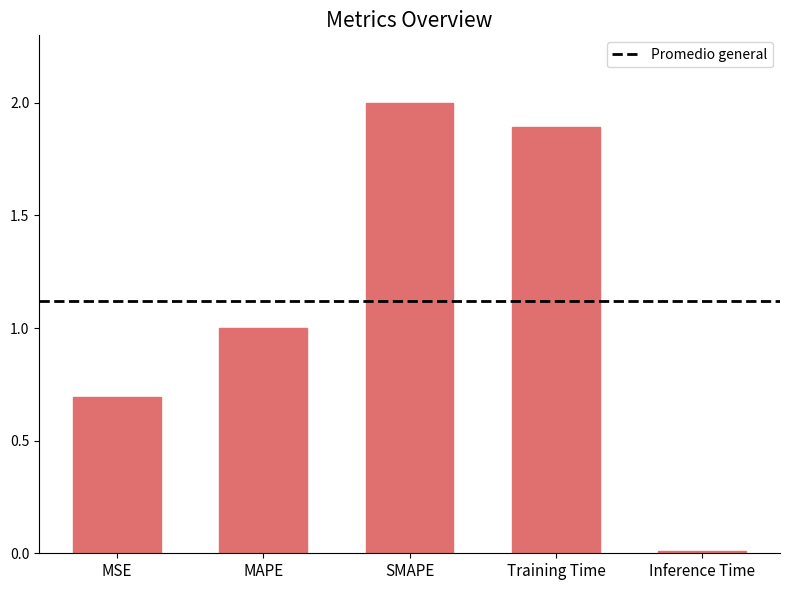

What is the maximum value shown in the chart?

2.0